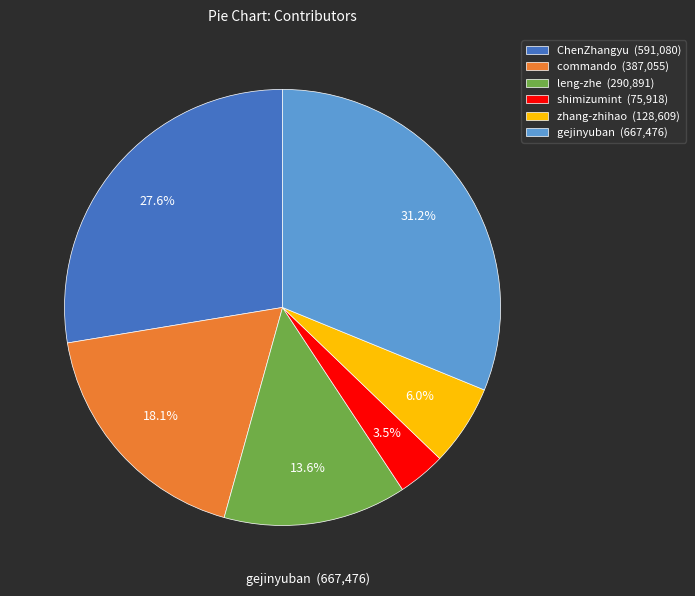

What is the smallest slice in the pie chart?

shimizumint